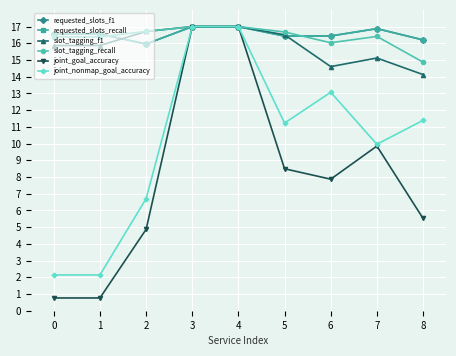

How many lines are shown in the chart?

6